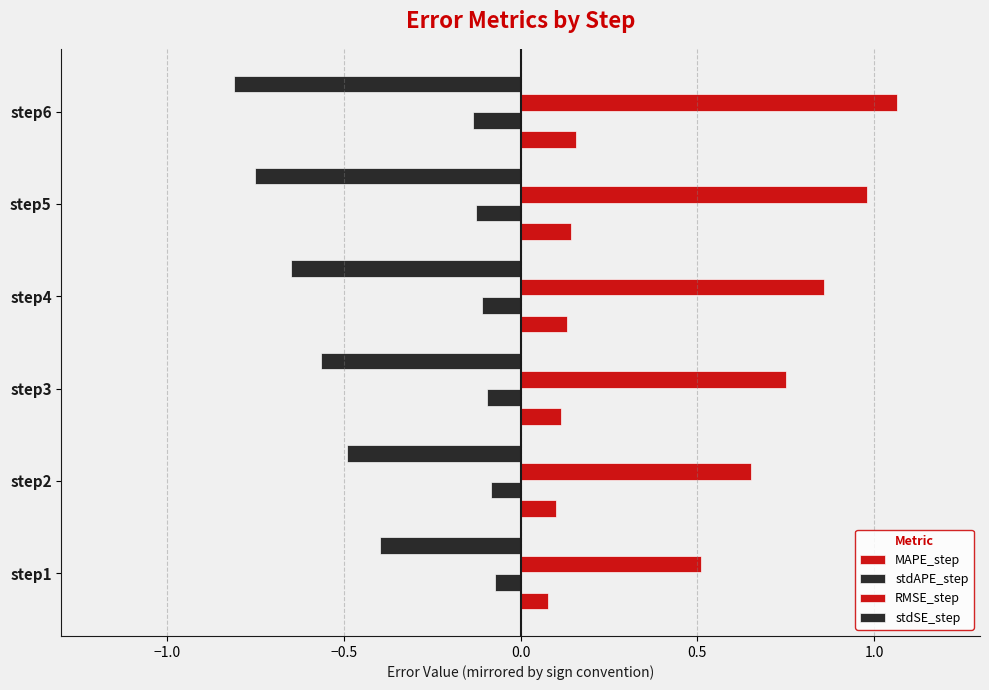

How many data points does each series have?

6